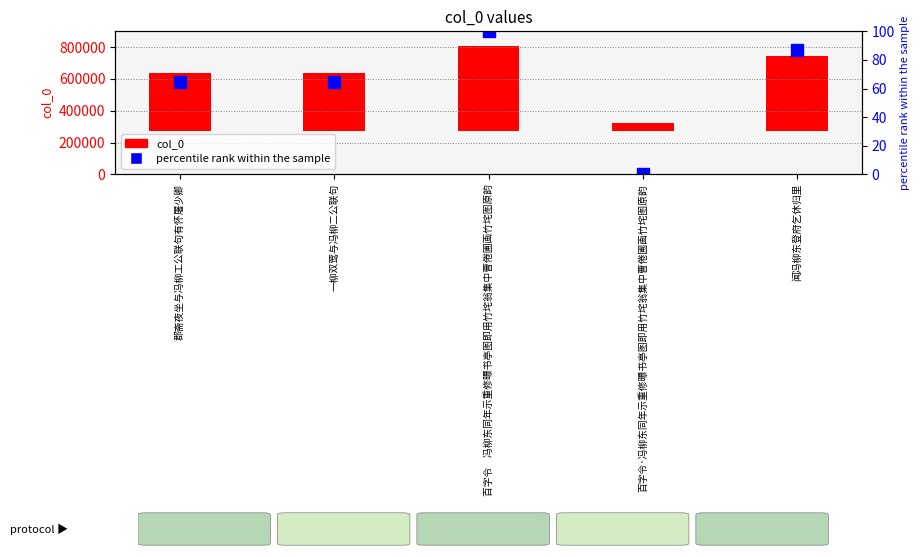

What is the difference between the highest and lowest values at 百字令　冯柳东同年示重修曝书亭图即用竹垞翁集中曹倦圃画竹垞图原韵?

534397.0